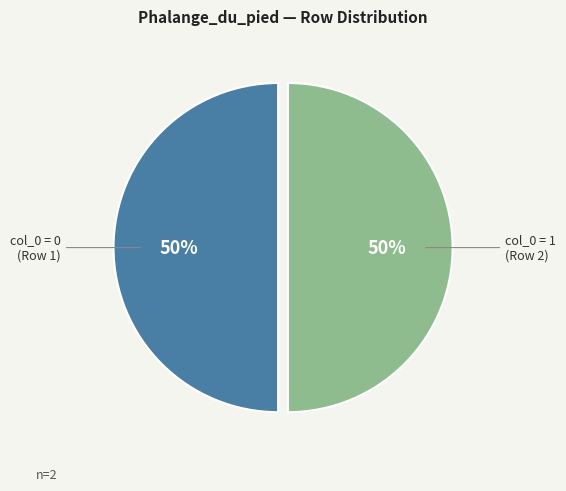

Is it true that col_0 = 1 (Row 2) is 50% of the pie?

True